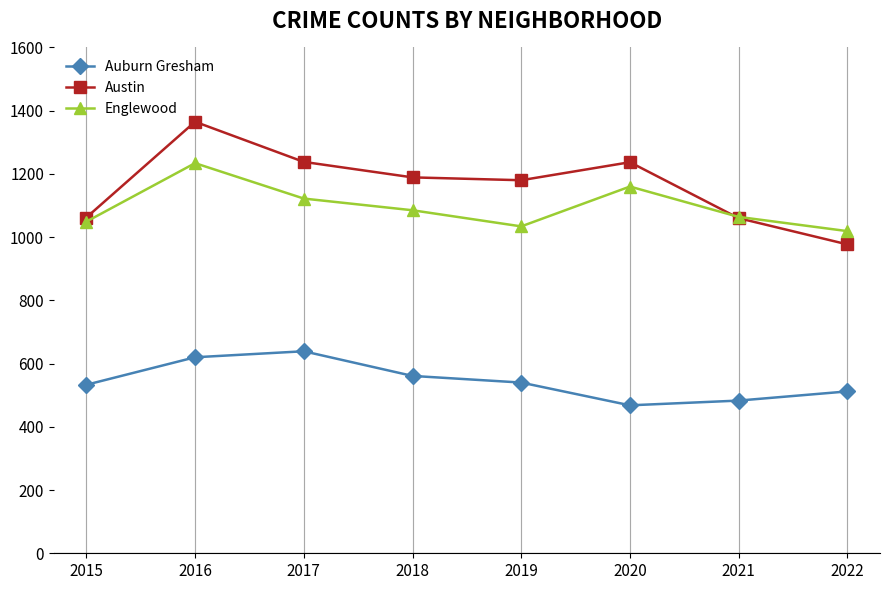

How many lines are shown in the chart?

3